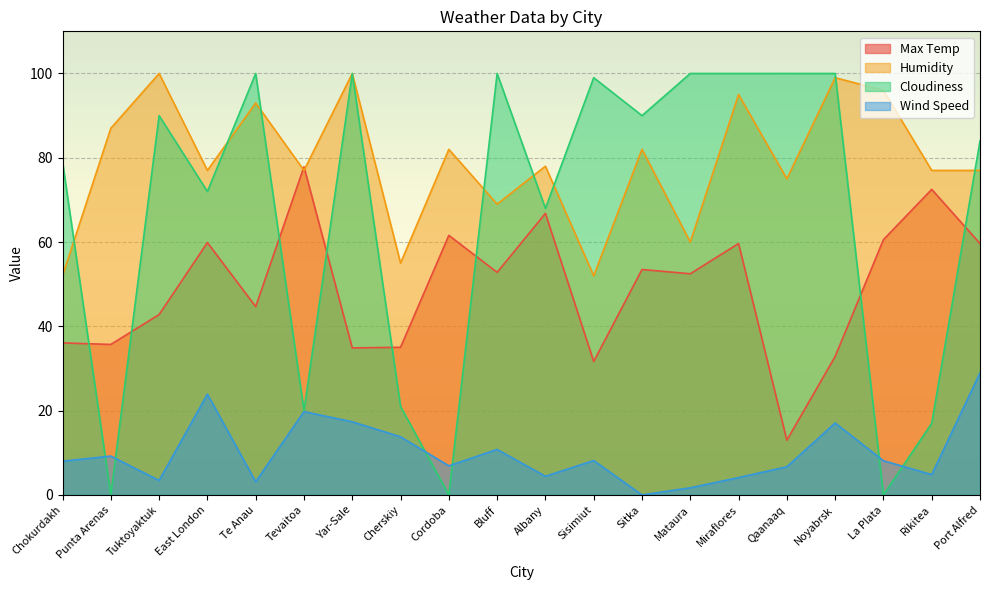

How many distinct data groups are displayed?

4